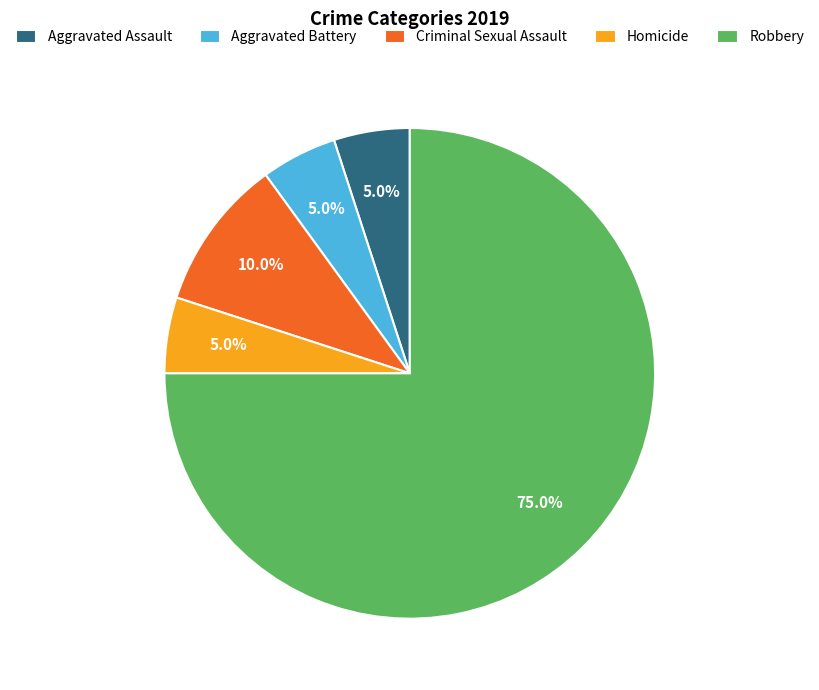

How many slices are in this pie chart?

5